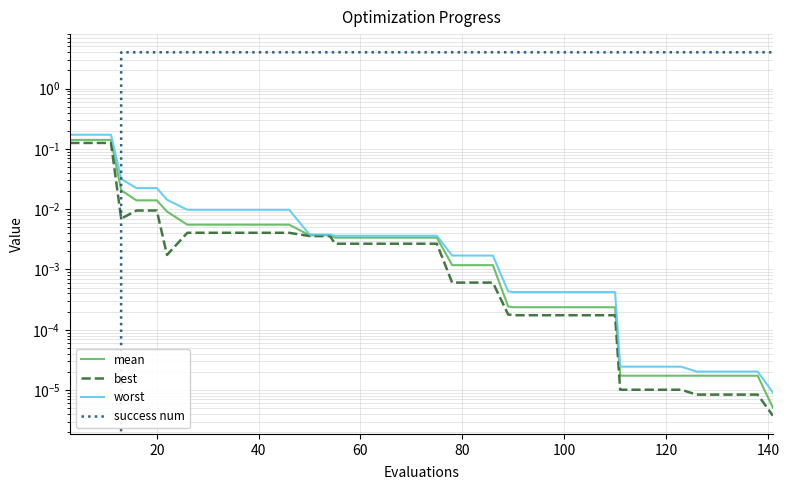

True or false: success num and worst intersect in this chart.

True